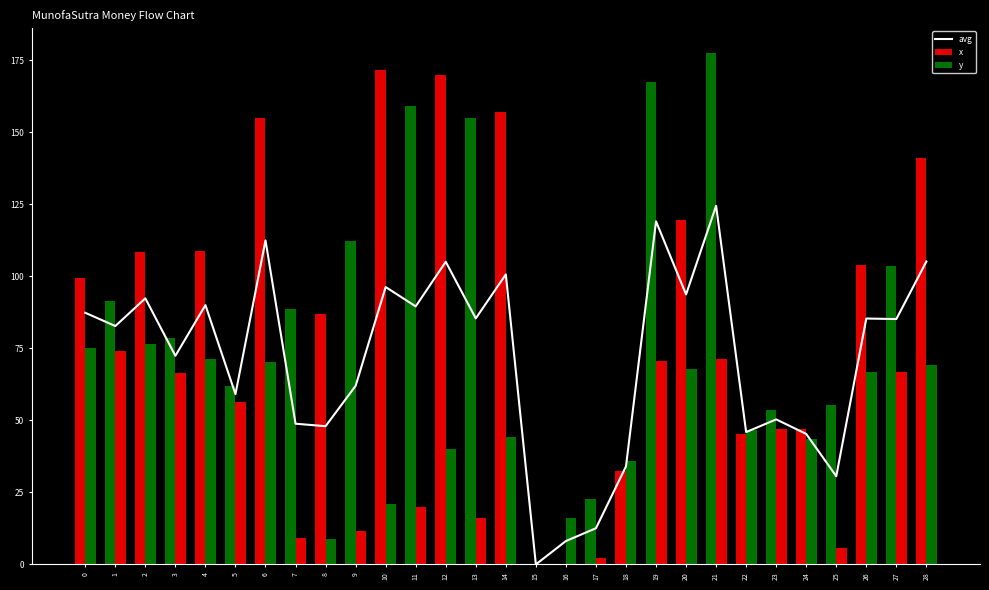

The value of y at 28 is 69.2. True or false?

True